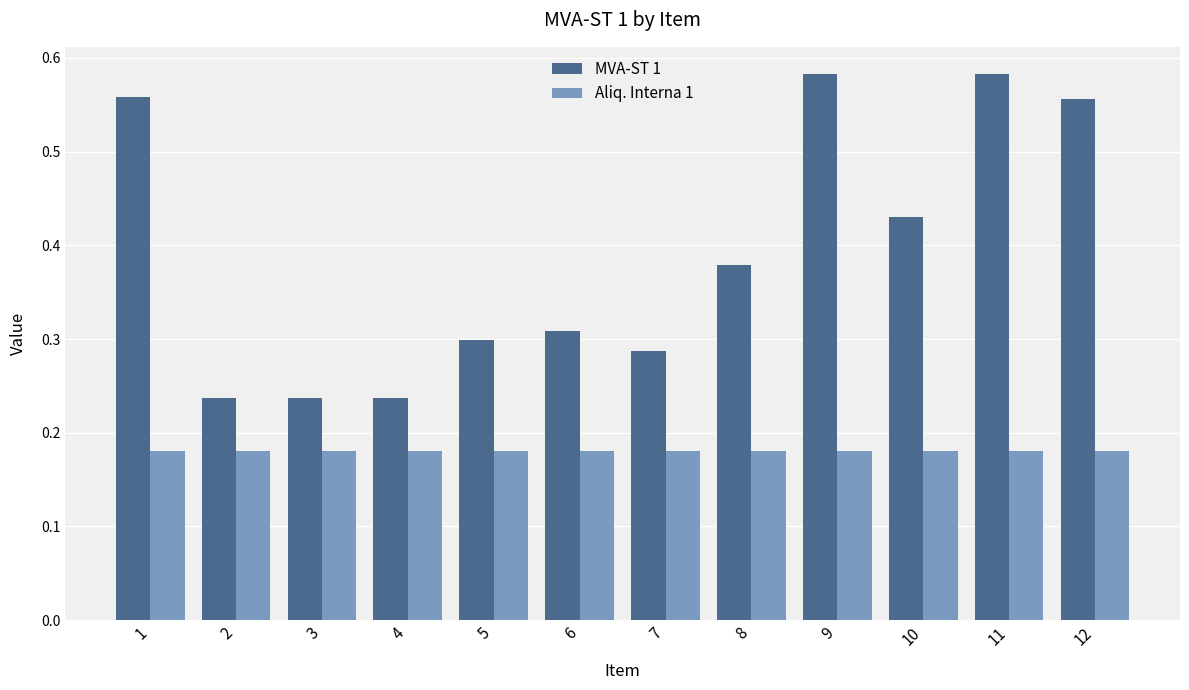

What are all the series names shown in the legend?

MVA-ST 1, Aliq. Interna 1